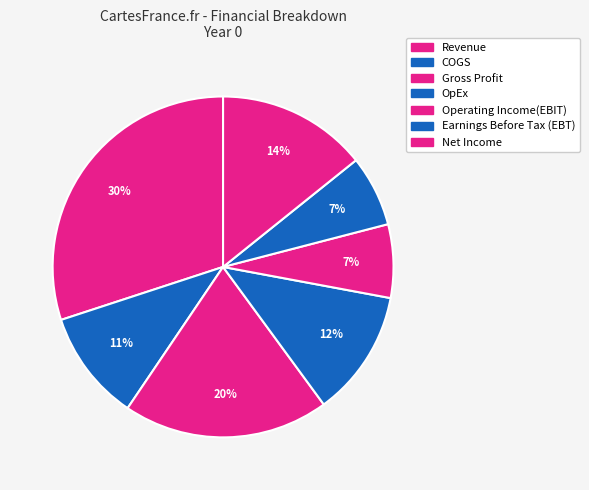

Combined, what portion of the pie is Earnings Before Tax (EBT) and COGS?

17.2%